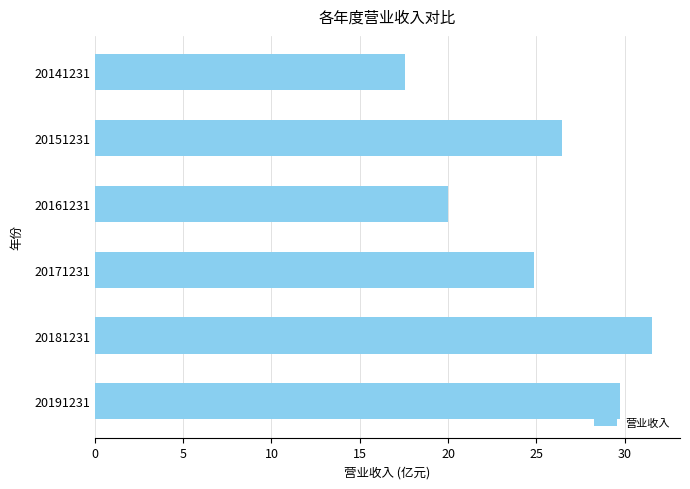

How many data points are above 26?

3